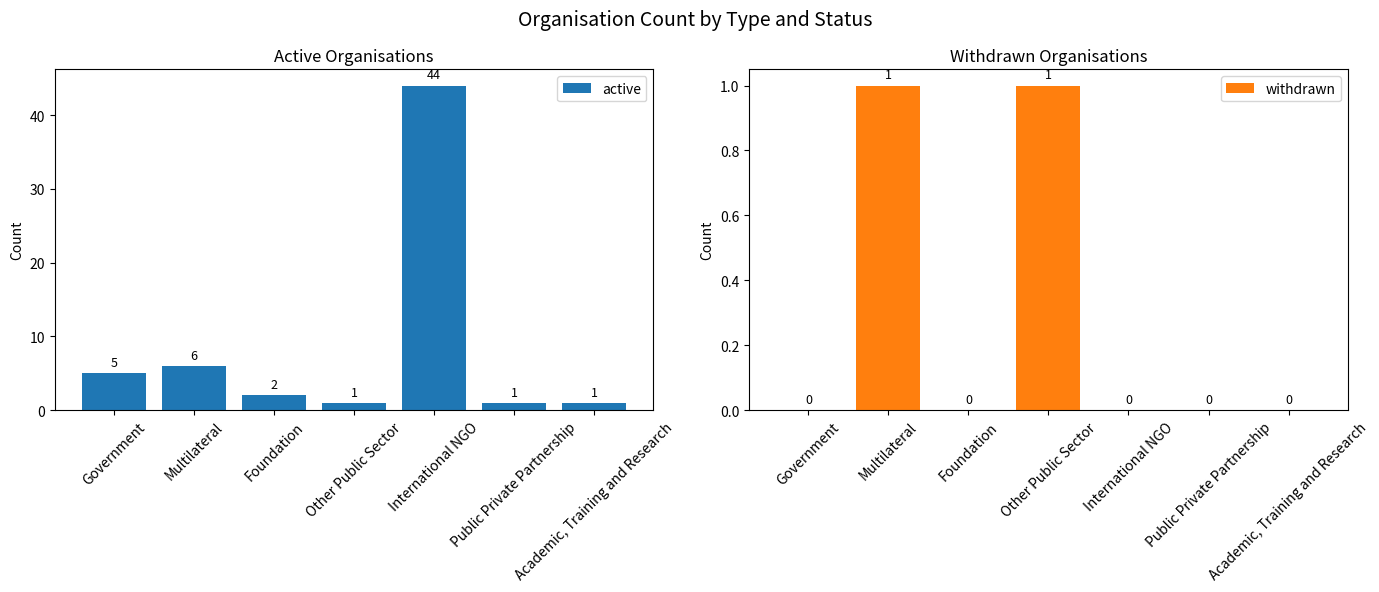

Reading right to left, transcribe all the data shown in this chart.

active: 1	1	44	1	2	6	5
withdrawn: 0	0	0	1	0	1	0